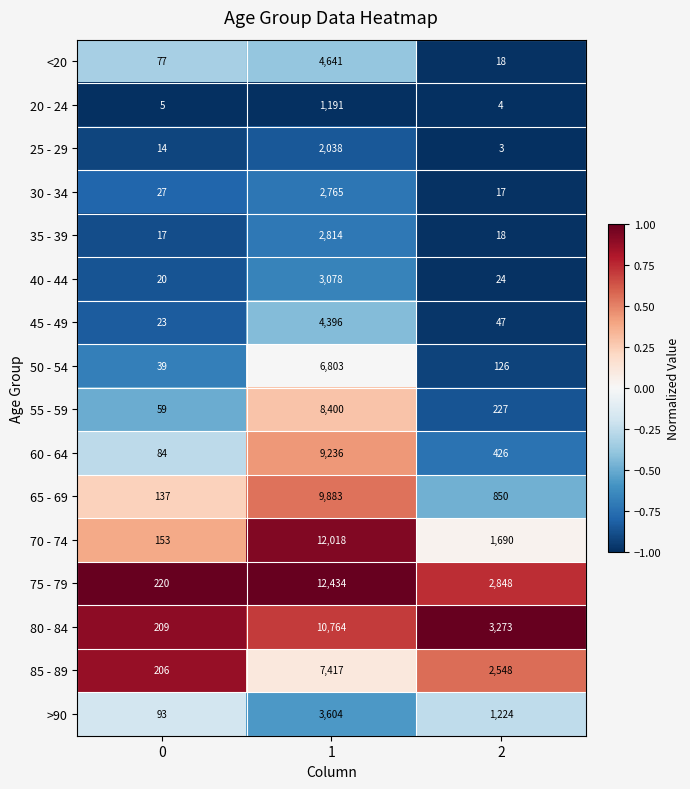

What is the difference between the maximum and second lowest values in the 75 - 79 series?

9586